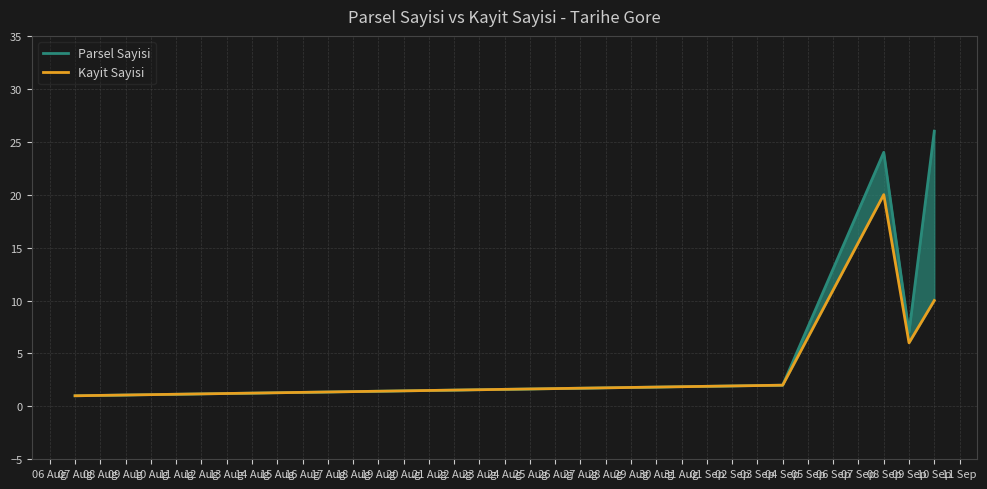

True or false: Parsel Sayisi has a value of 6 at 10 Sep.

False